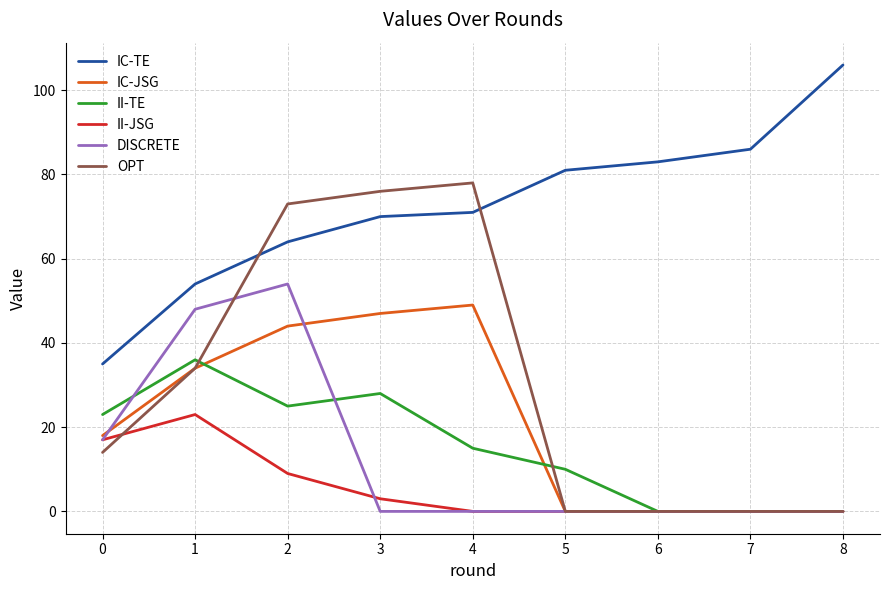

Reading left to right, extract all data points from this chart.

IC-TE: 0=35	1=54	2=64	3=70	4=71	5=81	6=83	7=86	8=106
IC-JSG: 0=18	1=34	2=44	3=47	4=49	5=0	6=0	7=0	8=0
II-TE: 0=23	1=36	2=25	3=28	4=15	5=10	6=0	7=0	8=0
II-JSG: 0=17	1=23	2=9	3=3	4=0	5=0	6=0	7=0	8=0
DISCRETE: 0=17	1=48	2=54	3=0	4=0	5=0	6=0	7=0	8=0
OPT: 0=14	1=34	2=73	3=76	4=78	5=0	6=0	7=0	8=0